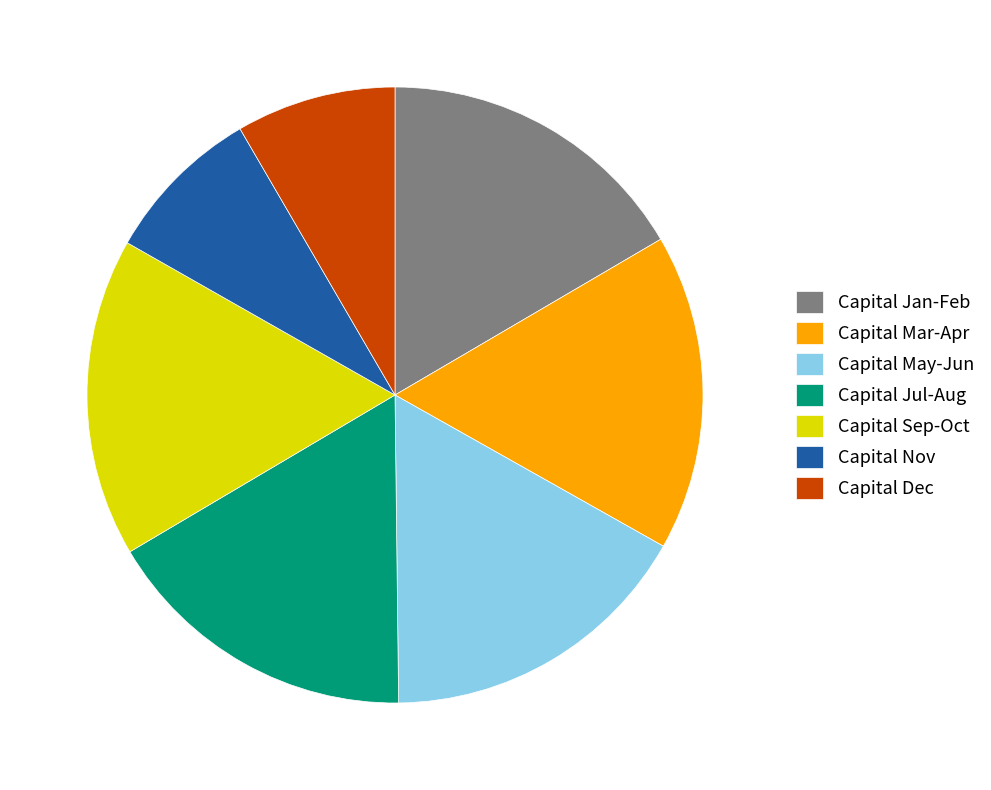

Does Capital Jan-Feb account for over 50% of the chart?

No